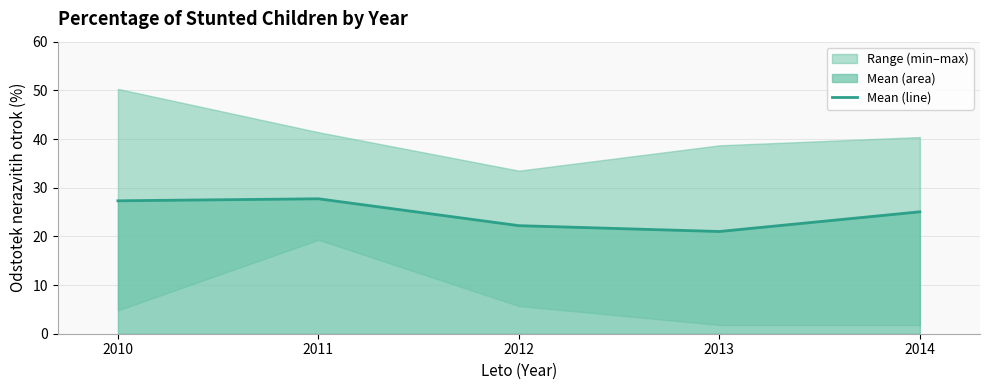

True or false: the data shows 25.0 at 2014.

True